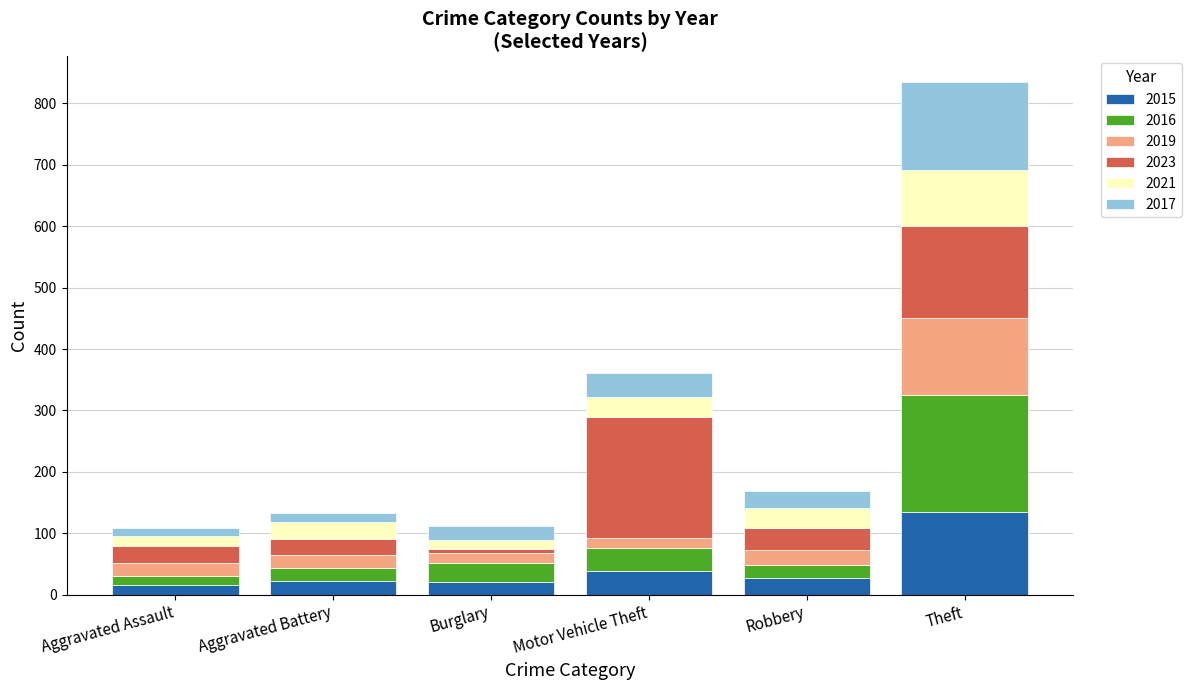

Is it true that 2015 equals 38 at Motor Vehicle Theft?

True